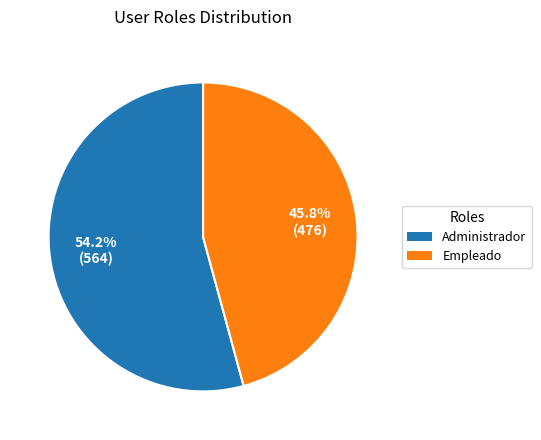

Count the number of slices in the pie.

2